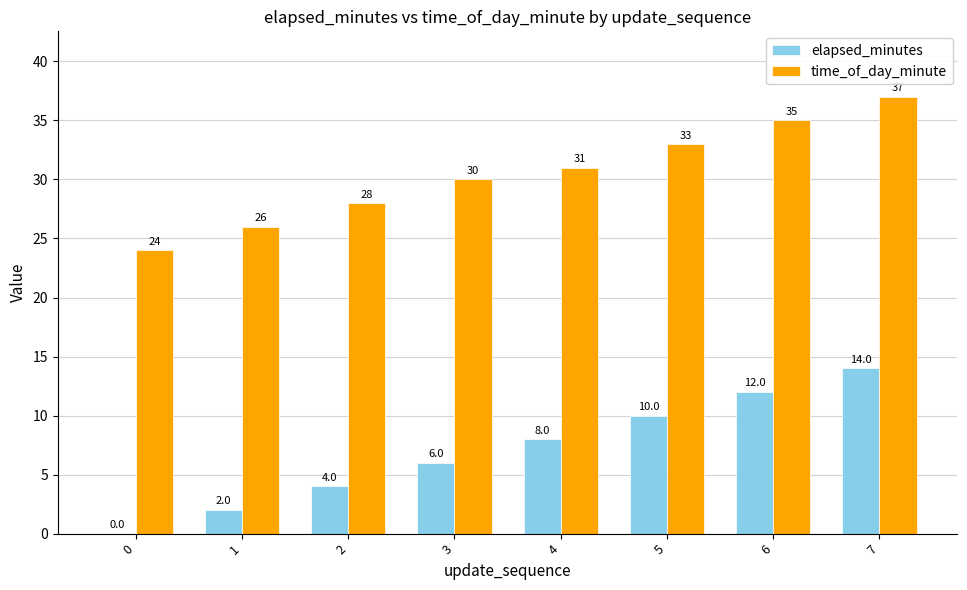

What value does the elapsed_minutes series have at 6, to the nearest 10?

10